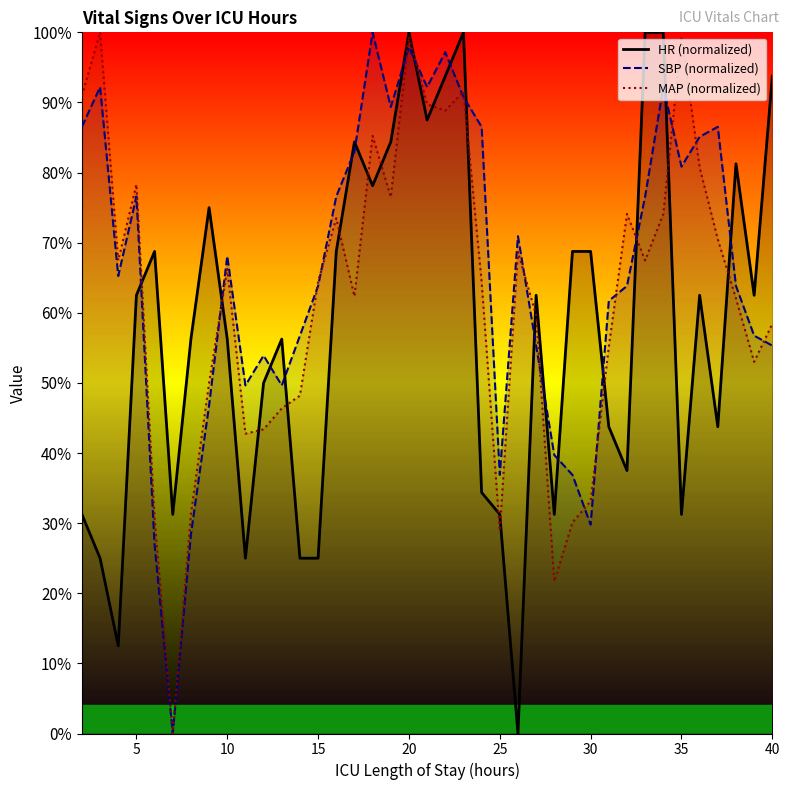

What is the average value of the MAP series?

0.6